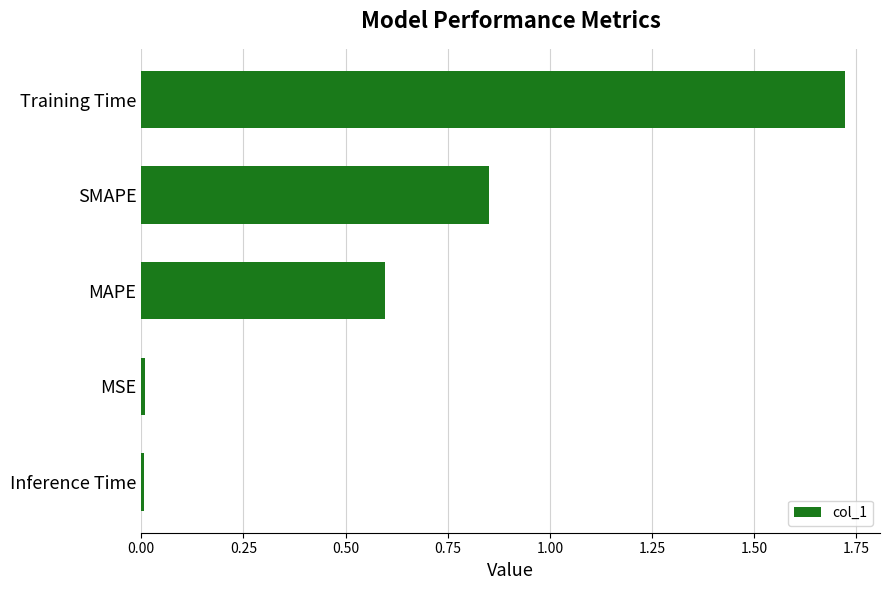

What is the value of the 3rd bar from the top?

0.6